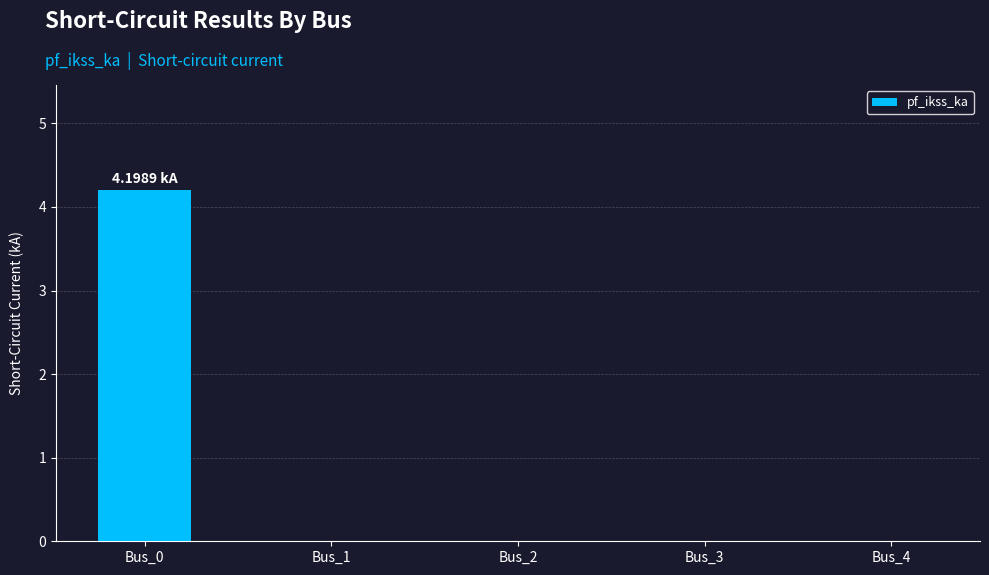

What is the sum of all values?

4.2